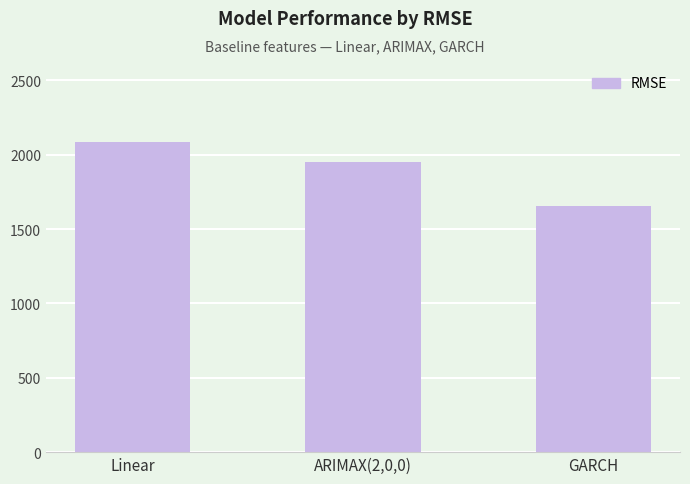

List the labels in order of value, largest first.

Linear, ARIMAX(2,0,0), GARCH